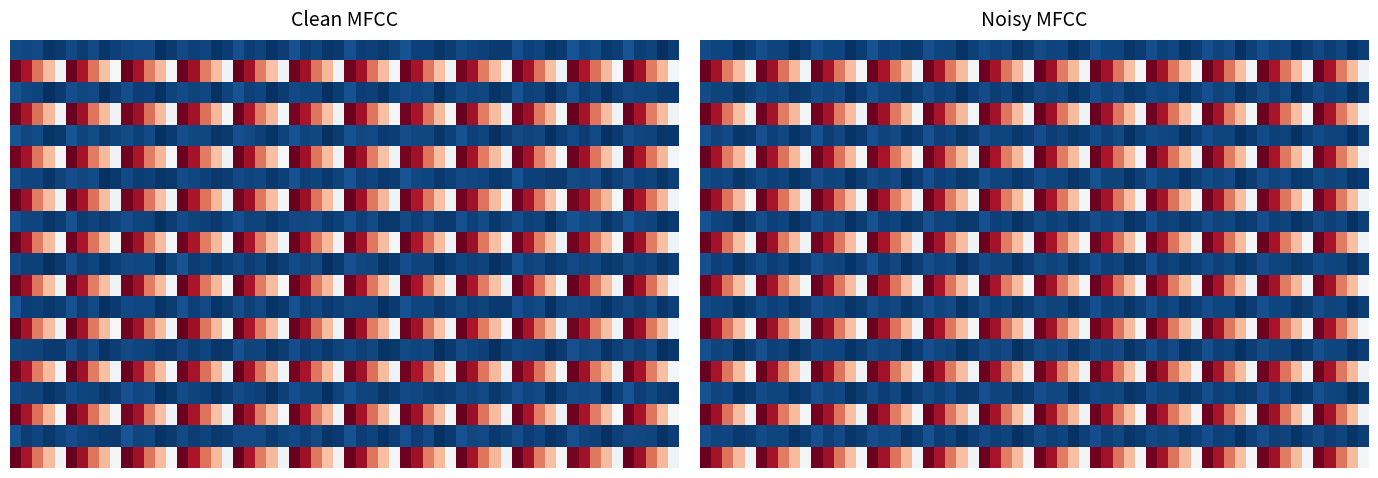

What is the total value across all series at col_0?

816